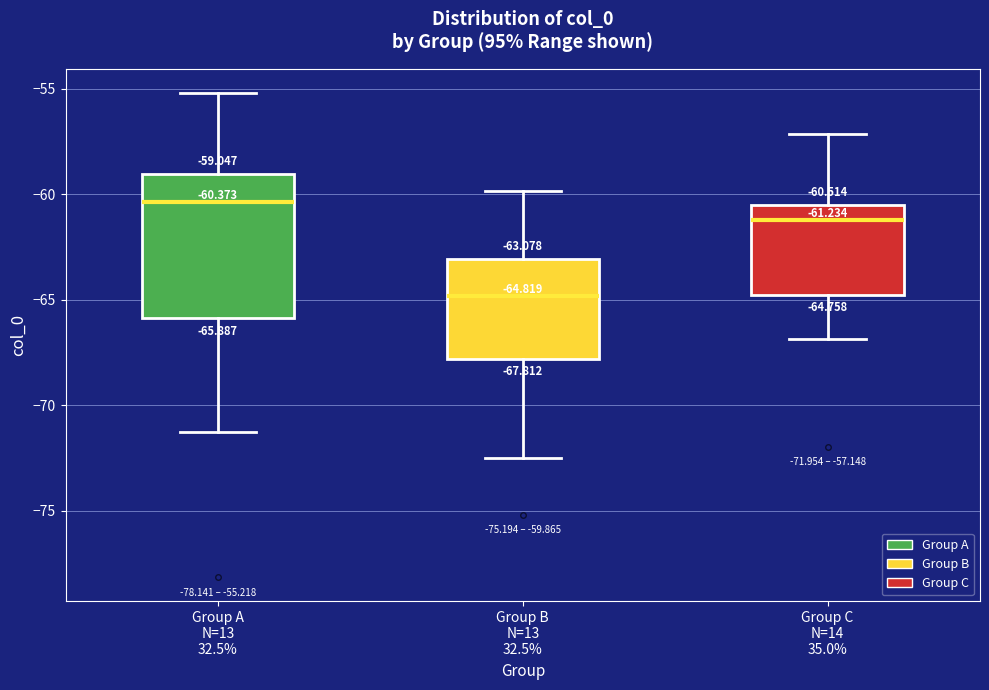

Which box has the highest median line?

Group A N=13 32.5%